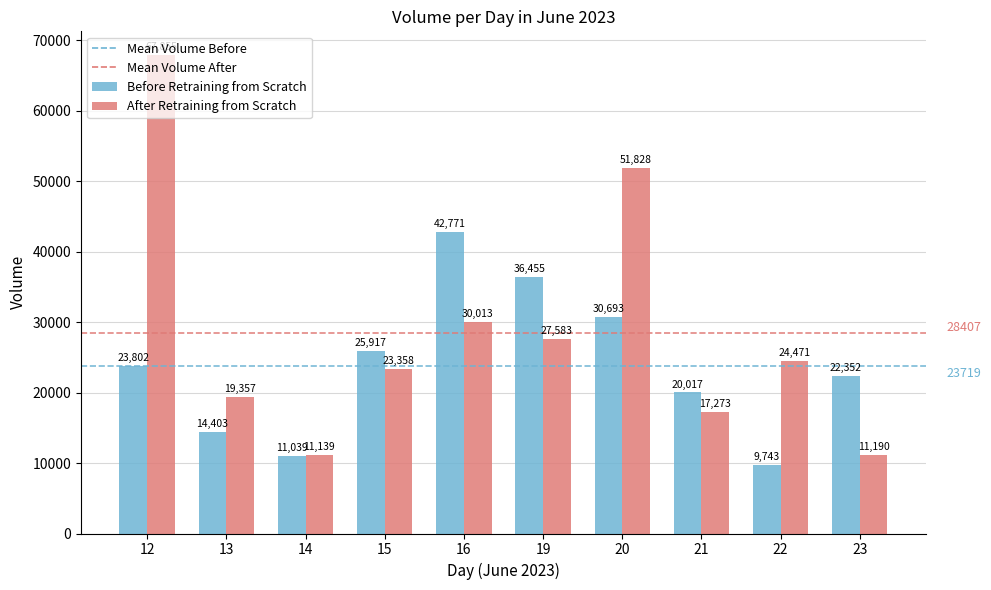

At which category is the sum across all series the highest?

12